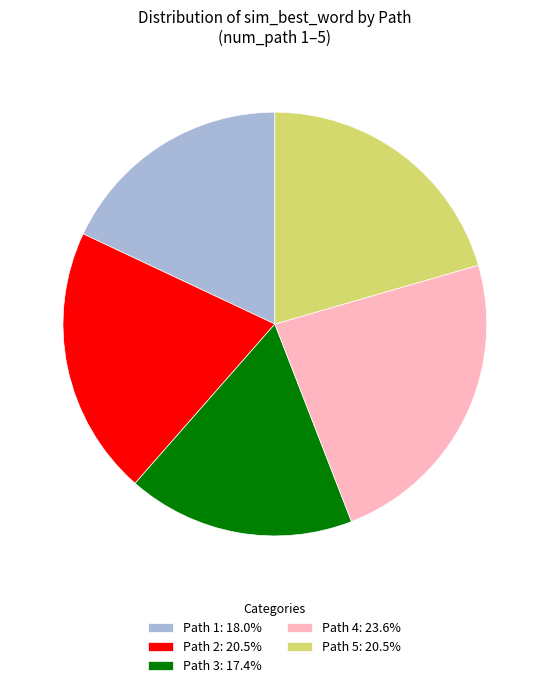

Count the number of slices in the pie.

5